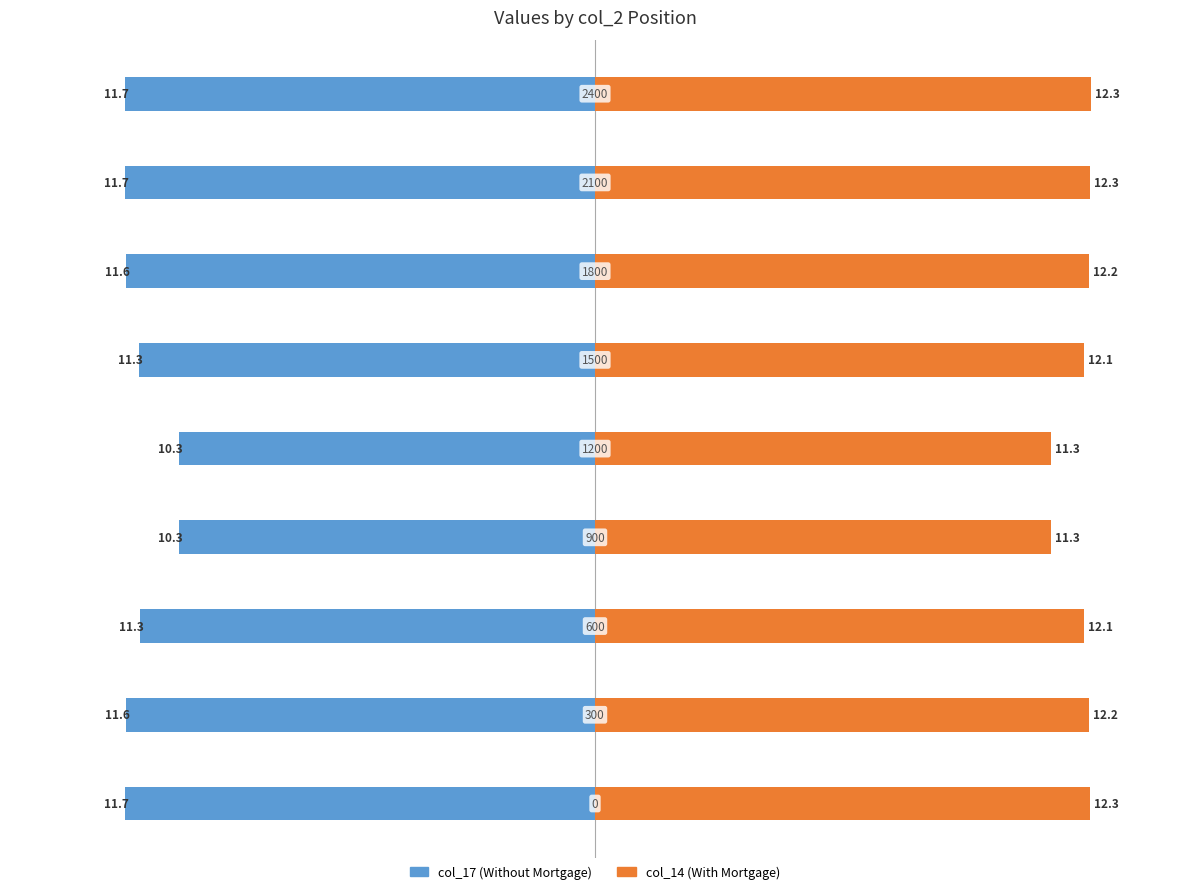

How many col_14 (With Mortgage) values are between 12 and 13?

7